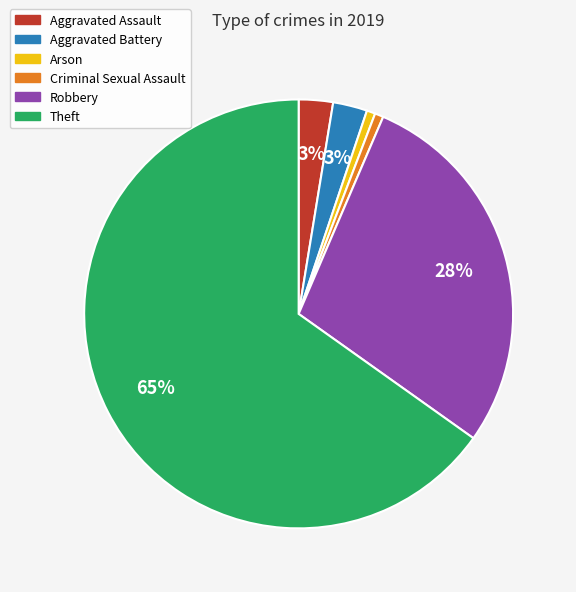

Is Aggravated Assault the majority of the pie?

No